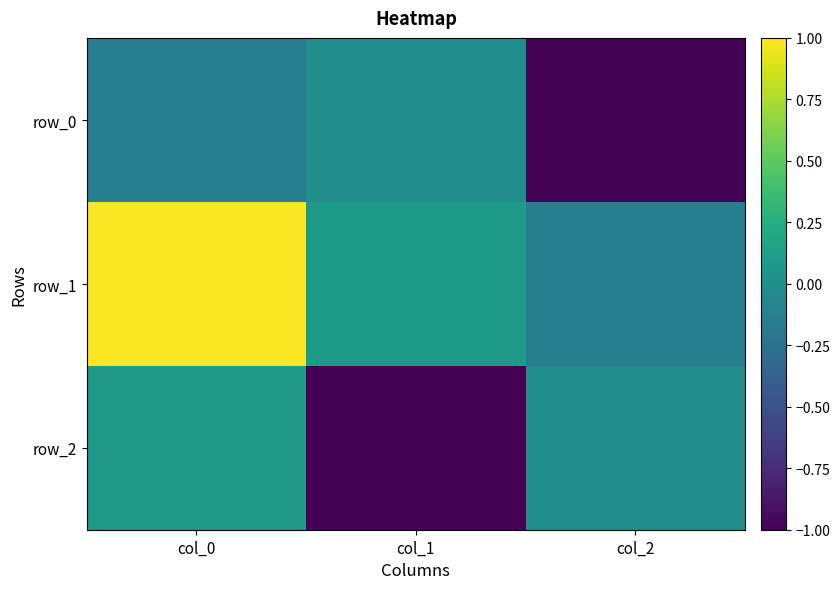

The value of row_0 at col_1 is -0.0. True or false?

True